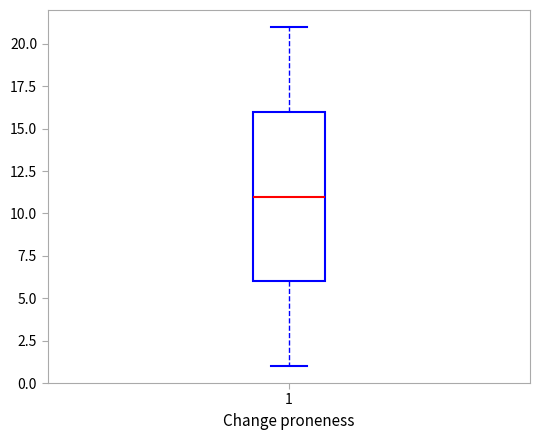

Transcribe this box plot: give where the median line is, the range the box spans, and where the two whiskers end, as read against the y-axis. The values are not printed on the chart, so give them approximately, as read against the axis.

median 11, box 6 to 16, whiskers 1 to 21